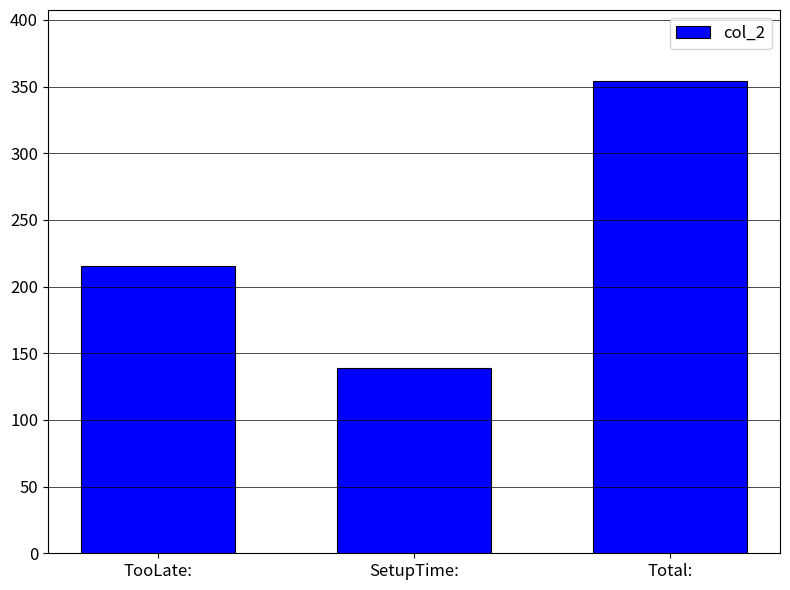

Approximately how many times larger is the value at SetupTime: compared to TooLate:?

0.6